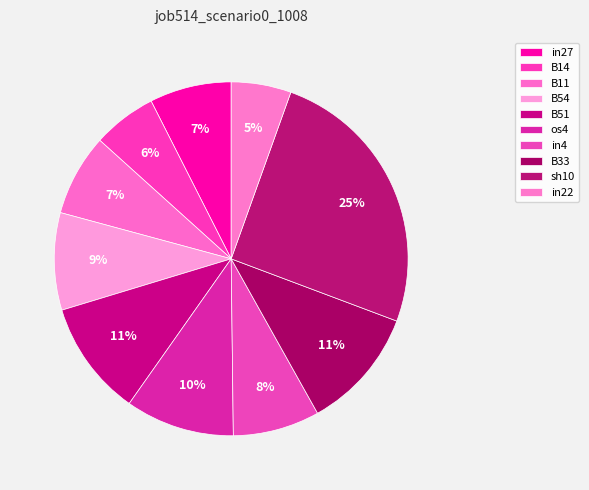

Count the number of slices in the pie.

10